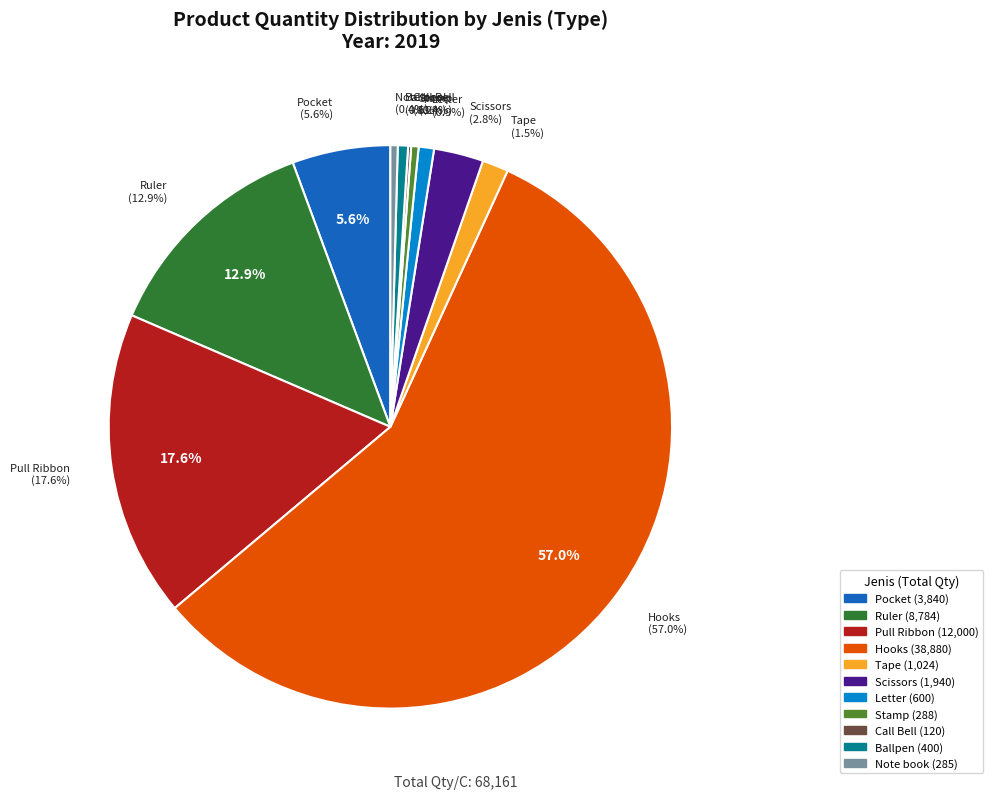

Do Call Bell and Tape together represent more than half of the pie?

No